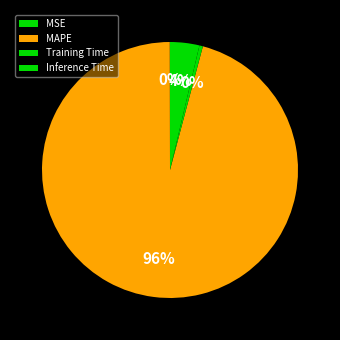

To the nearest percent, what percentage of the pie is MAPE?

96%